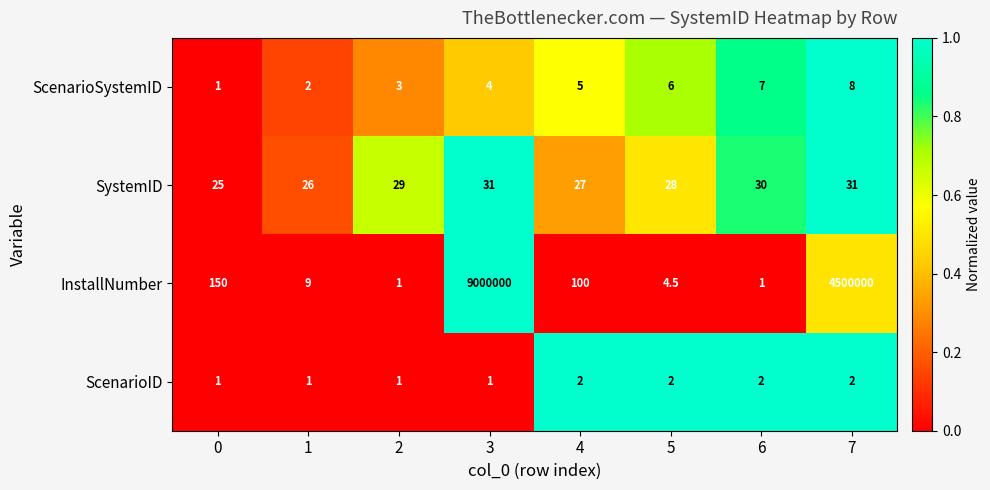

What is the approximate value of ScenarioID at 1?

1.0